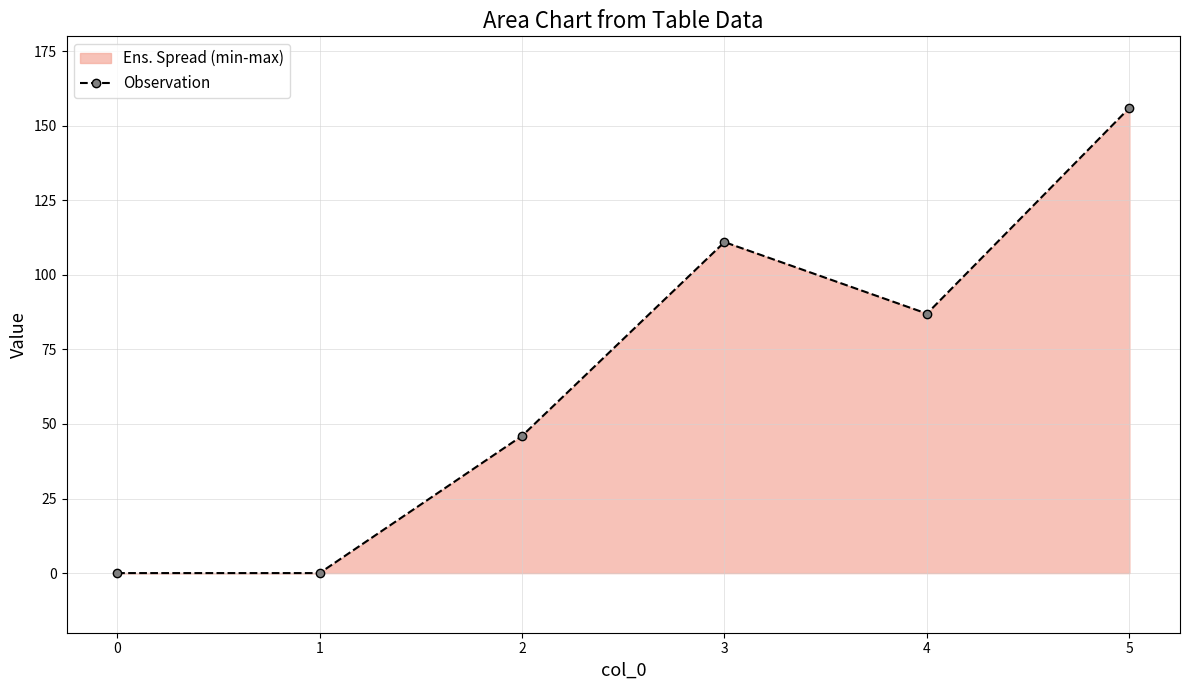

List the labels in order of value, smallest first.

0, 1, 2, 4, 3, 5